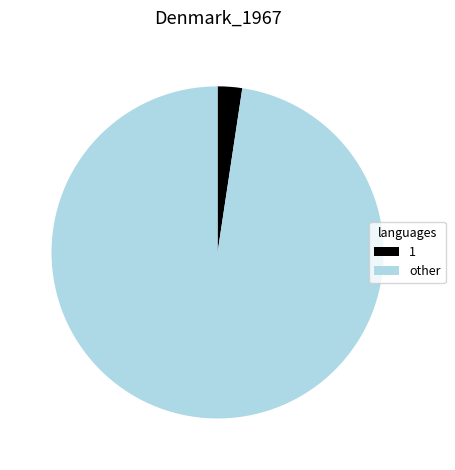

How many segments does this pie chart have?

2